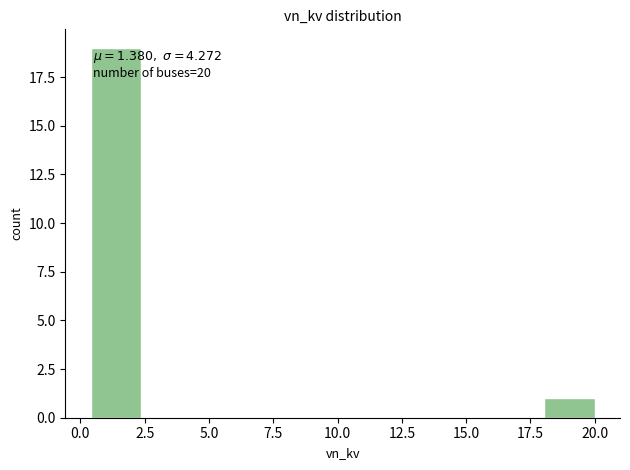

Read against the x-axis, roughly where is the centre of the tallest bar?

1.5